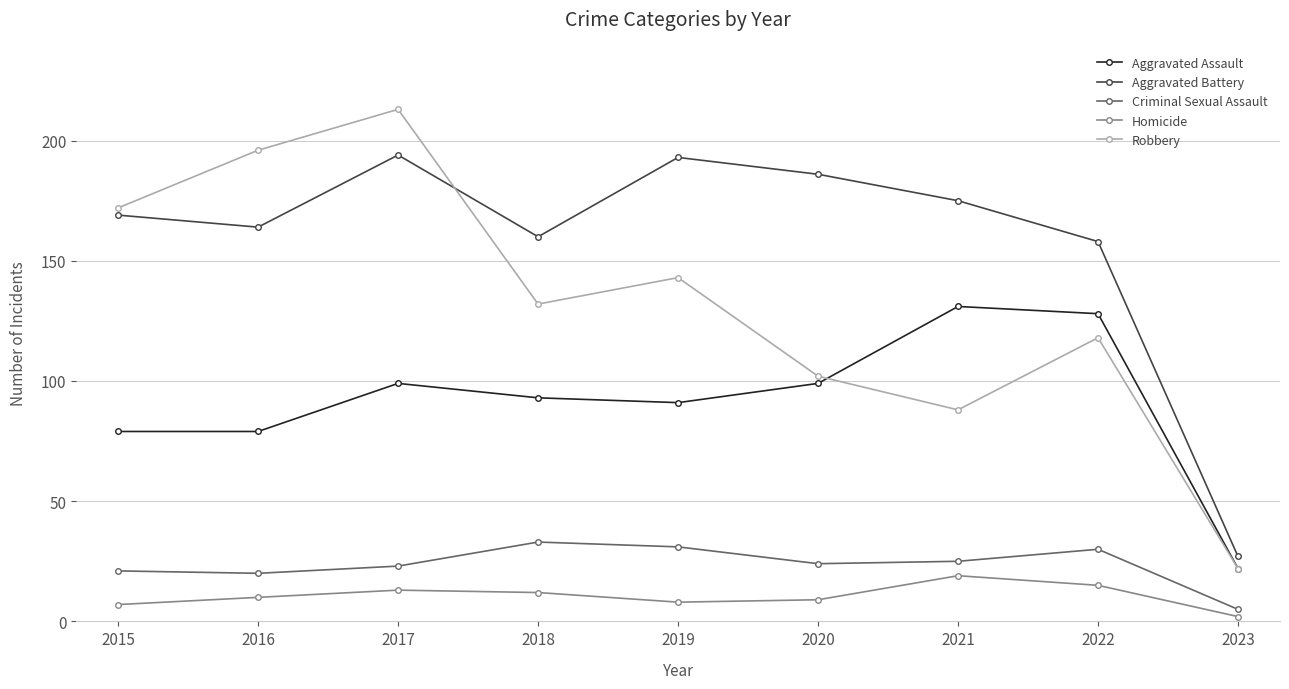

Is it true that Robbery equals 317 at 2016?

False